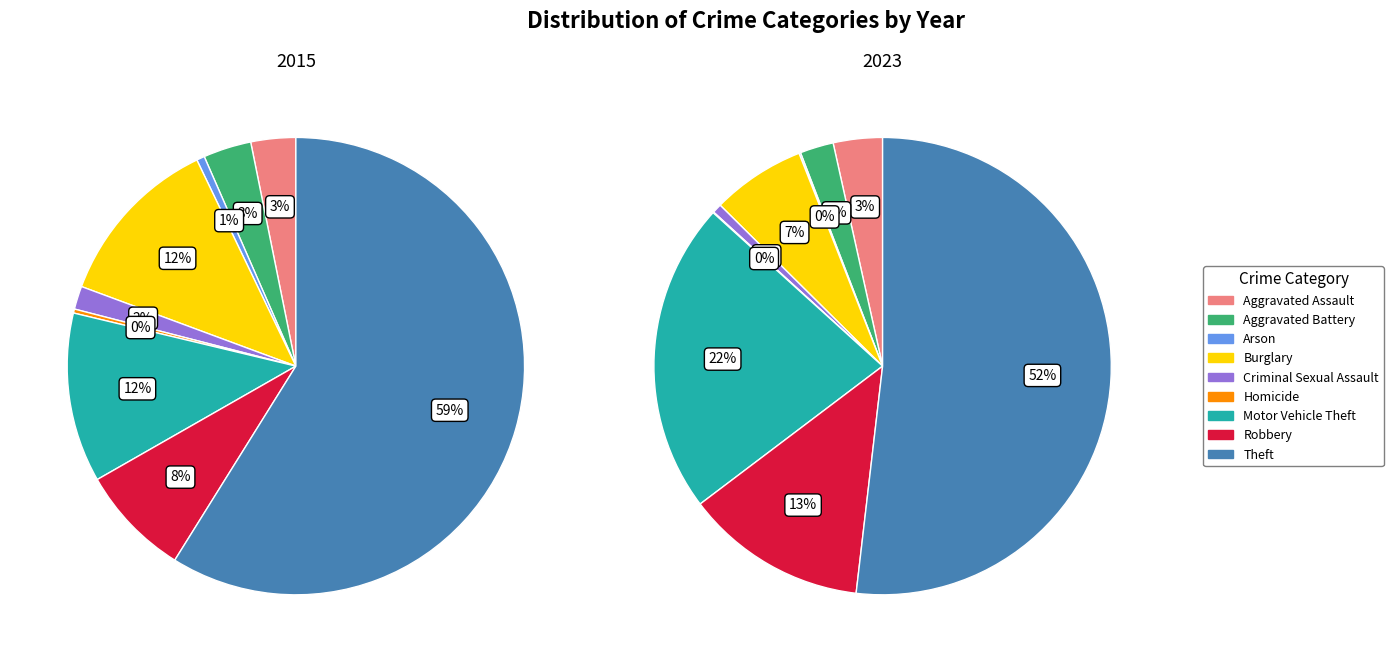

Count the number of slices in the pie.

9